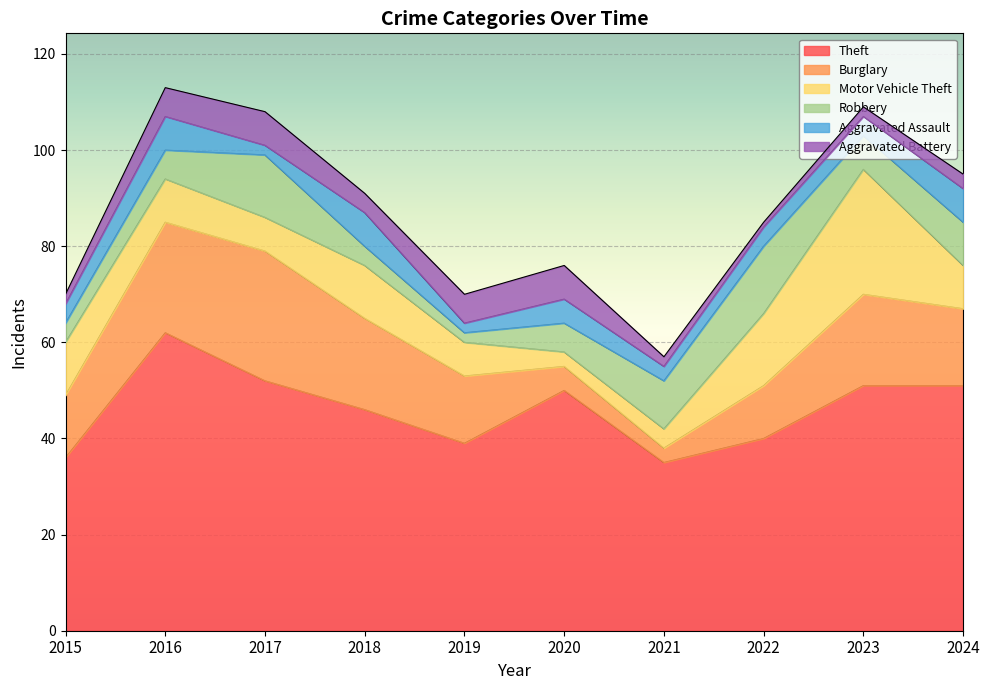

Between 2020 and 2021, which series saw the biggest shift?

Theft